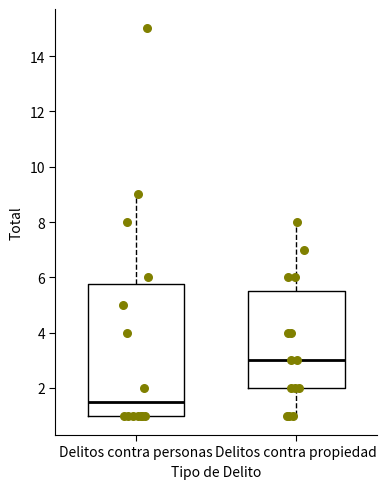

Reading left to right, read every box against the y-axis: the position of its median line, the range the box covers, and the ends of its whiskers. The values are not printed on the chart, so give them approximately, as read against the axis.

Delitos contra personas: median 1.6, box 1.0 to 5.8, whiskers 1.0 to 9.0
Delitos contra propiedad: median 3.0, box 2.0 to 5.6, whiskers 1.0 to 8.0